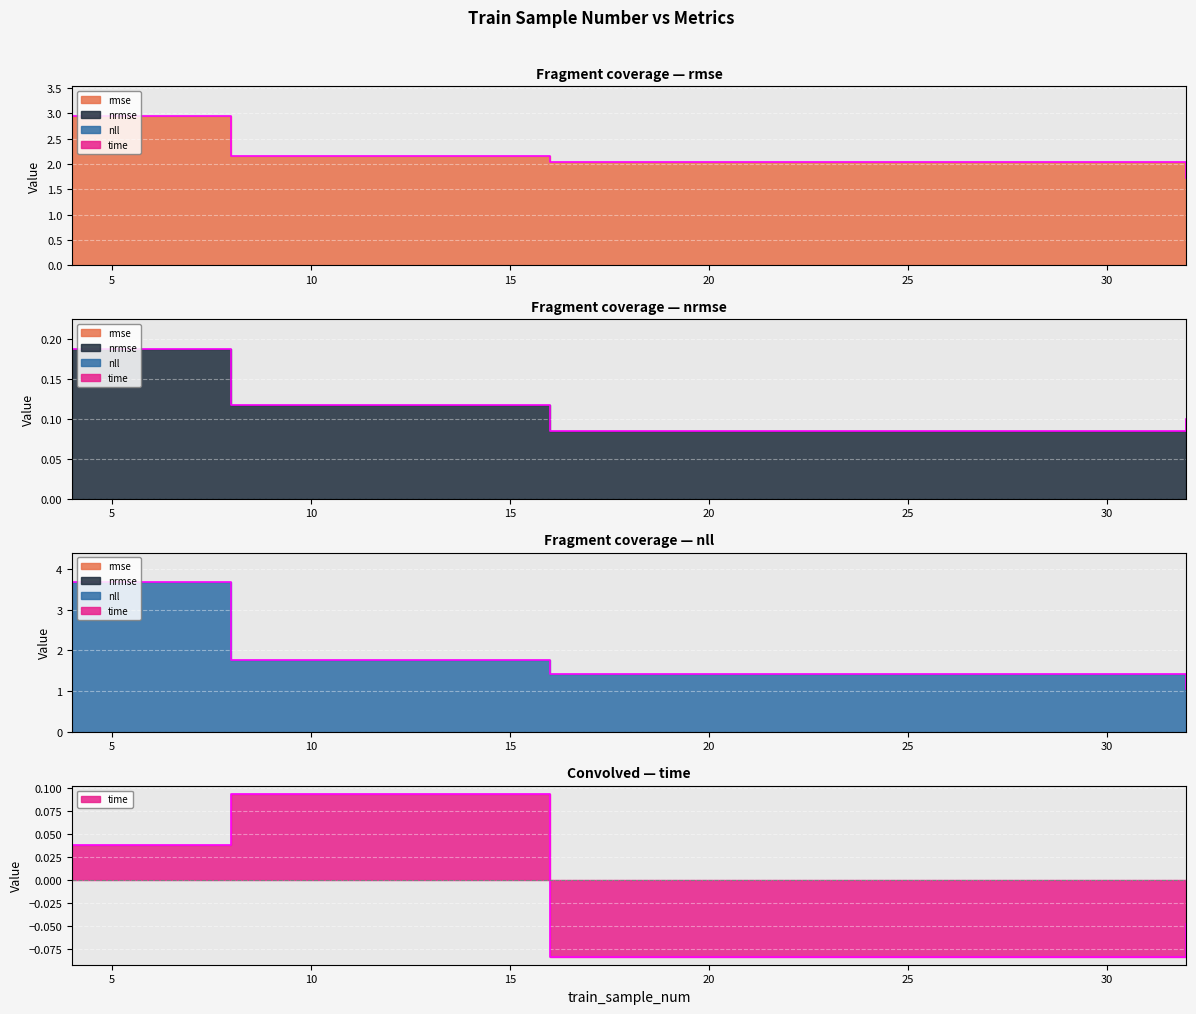

What is the difference between the maximum and second lowest values in the nrmse series?

0.1